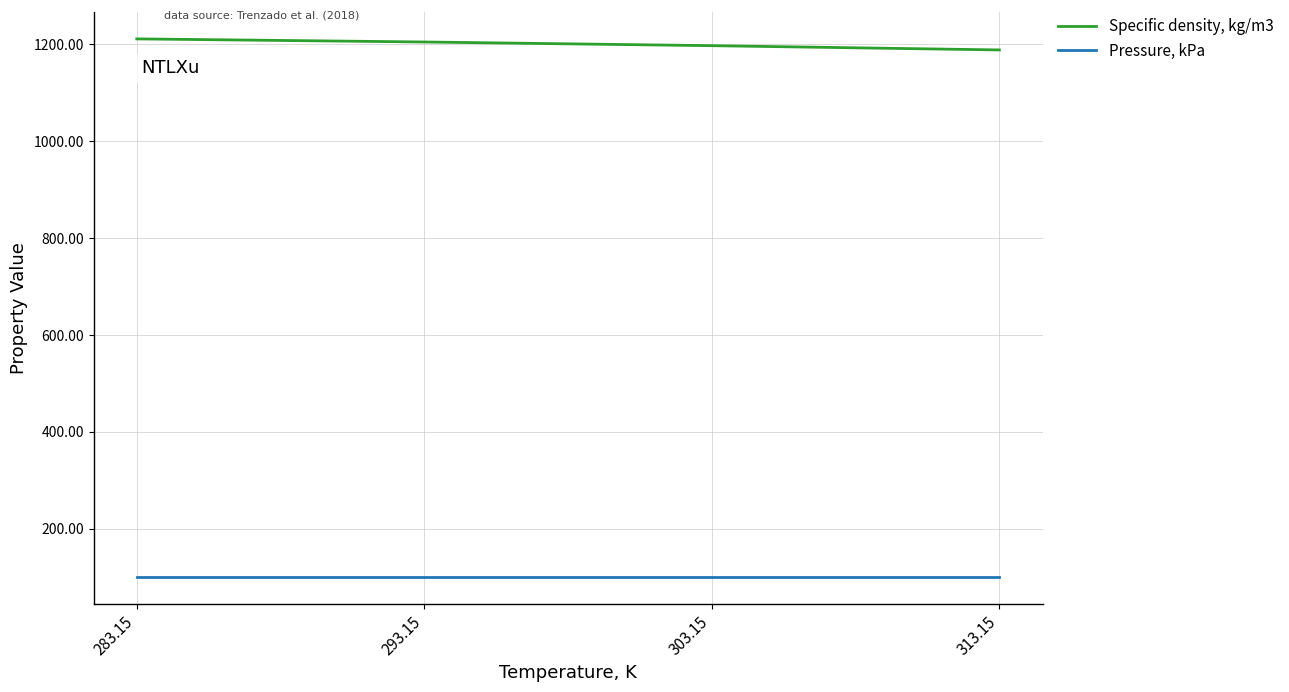

Reading right to left, what are all the values shown in this chart?

Specific density, kg/m3: 1188.3	1197.1	1204.7	1211.1
Pressure, kPa: 101.3	101.3	101.3	101.3